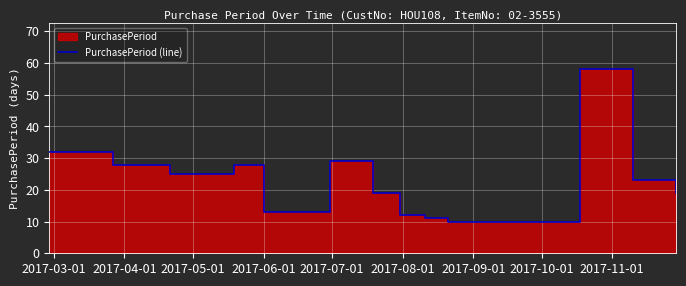

Reading left to right, what are all the values shown in this chart?

32	28	25	28	13	29	19	12	11	10	58	23	19